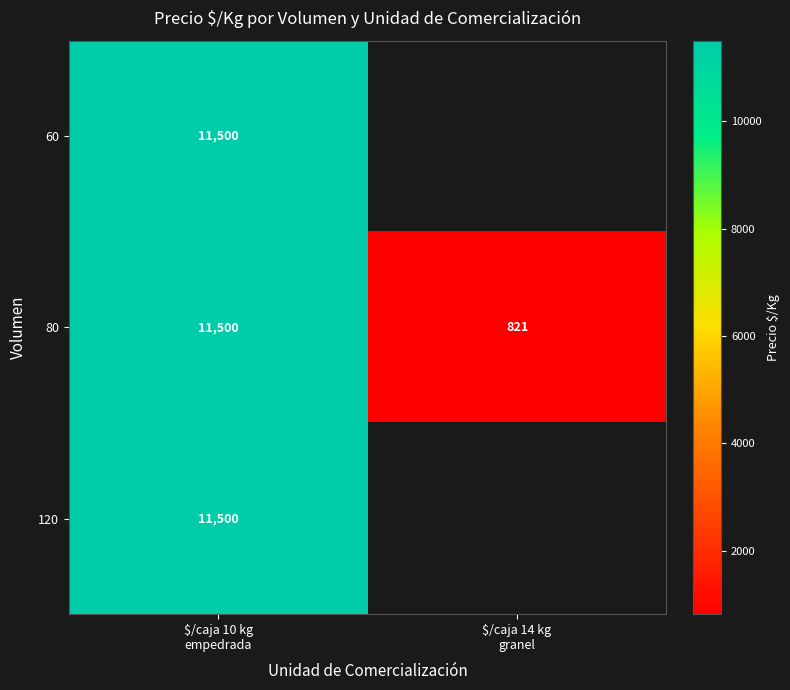

Is it true that row_0 equals 14984.7 at $/caja 10 kg
empedrada?

False